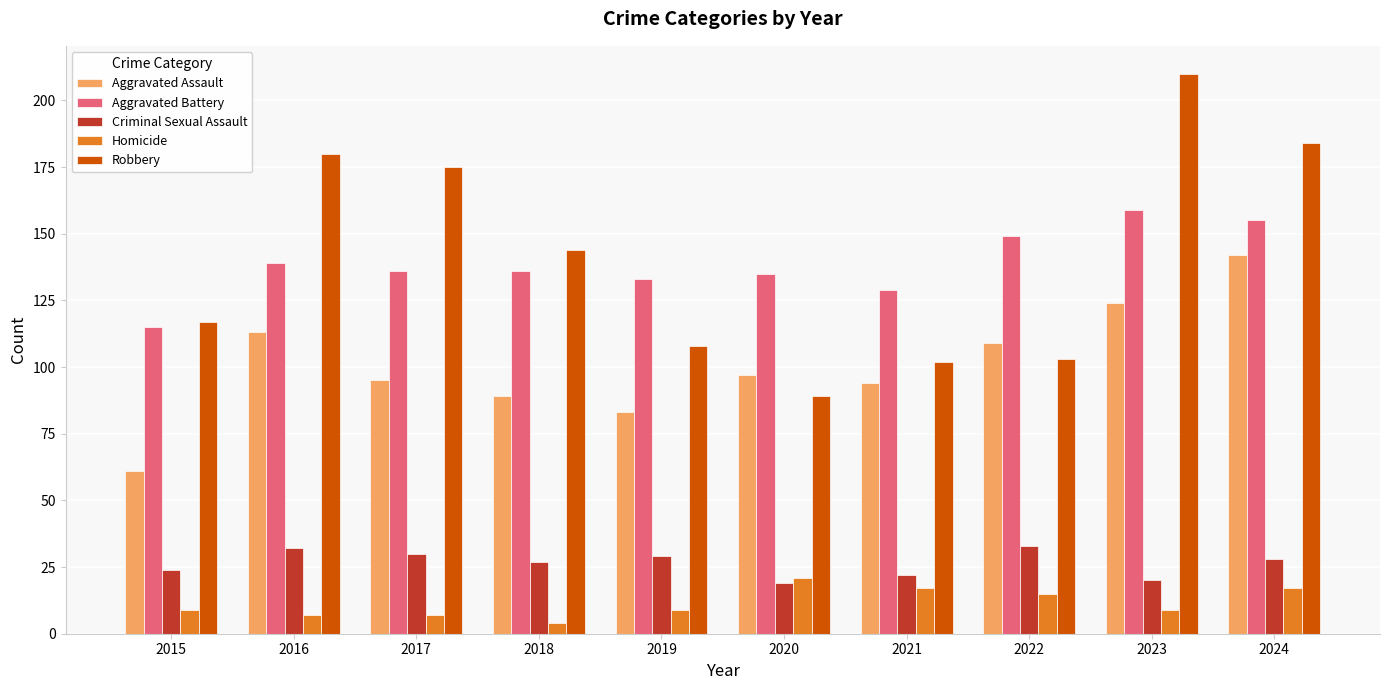

Is it true that Robbery equals 84 at 2024?

False